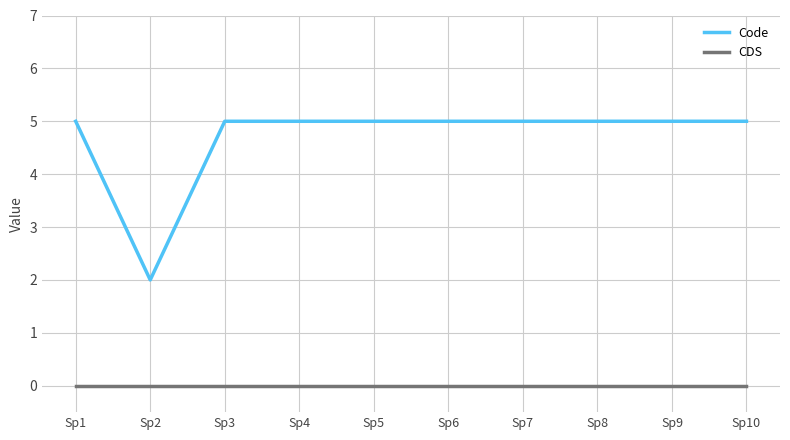

Reading left to right, transcribe all the data shown in this chart.

Code: 5	2	5	5	5	5	5	5	5	5
CDS: 0	0	0	0	0	0	0	0	0	0